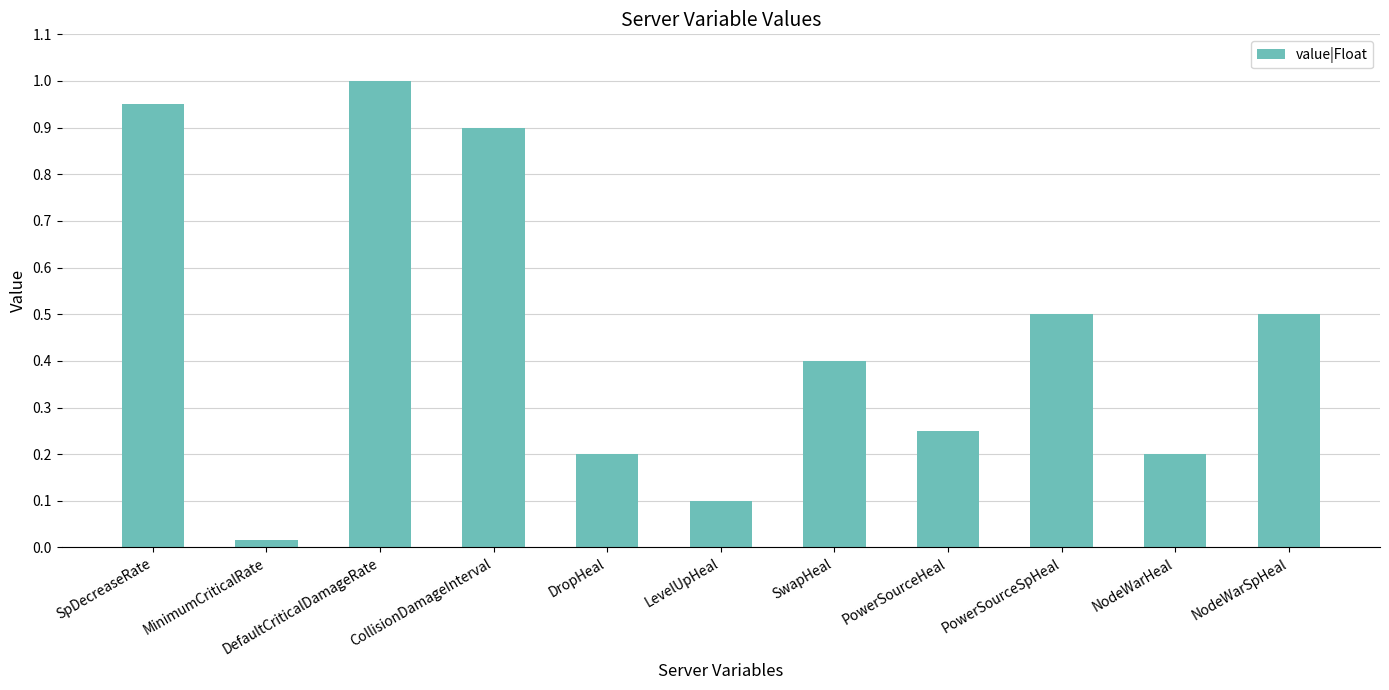

At which category does the chart reach its peak across all series?

DefaultCriticalDamageRate